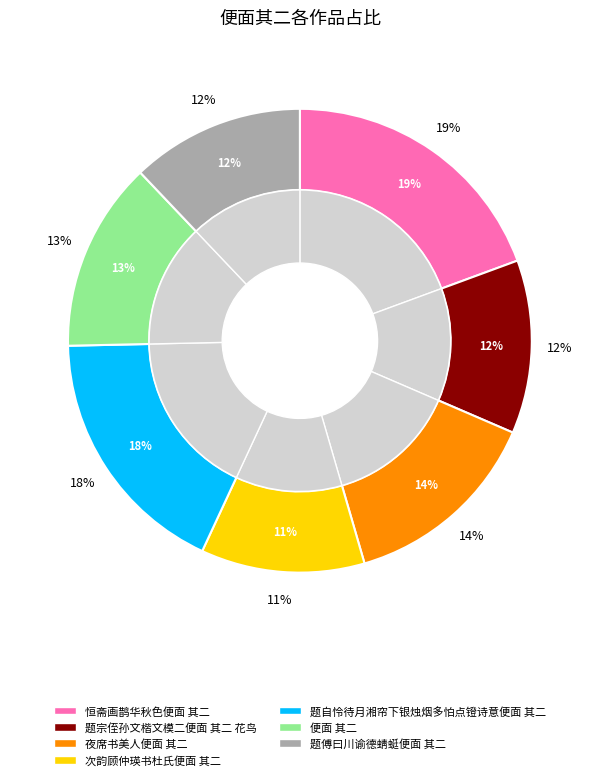

To the nearest percent, what is the difference between the 便面 其二 and 题傅曰川谕德蜻蜓便面 其二 slice percentages?

1%